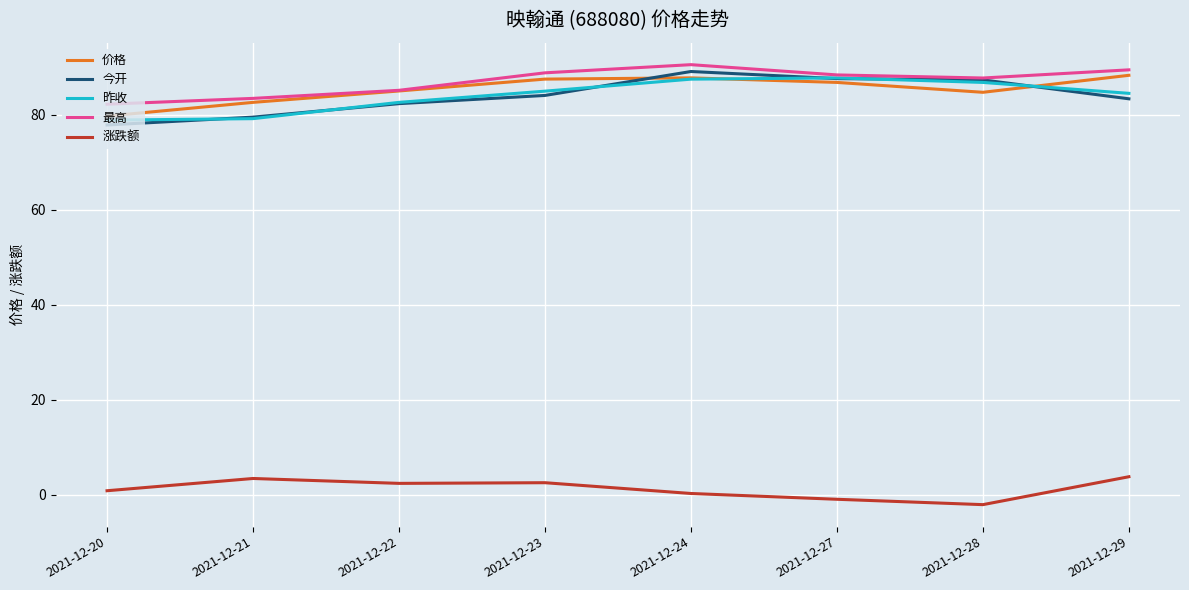

True or false: 昨收 and 涨跌额 cross at least once.

False